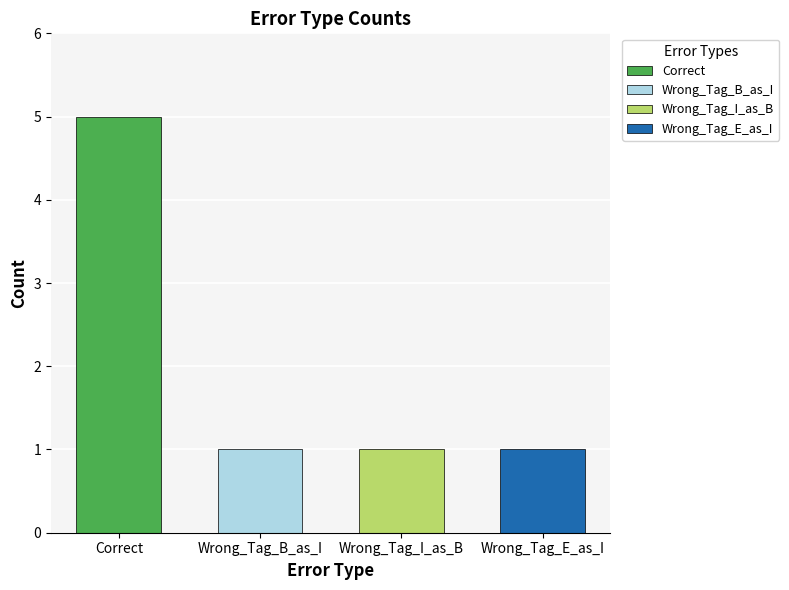

Does the chart contain stacked bars?

No